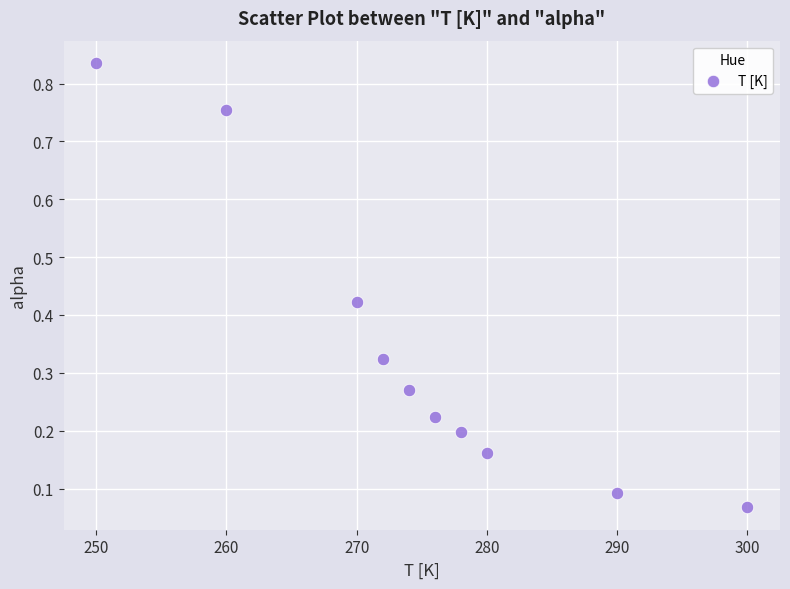

What is the range of X values (max minus min)?

50.0